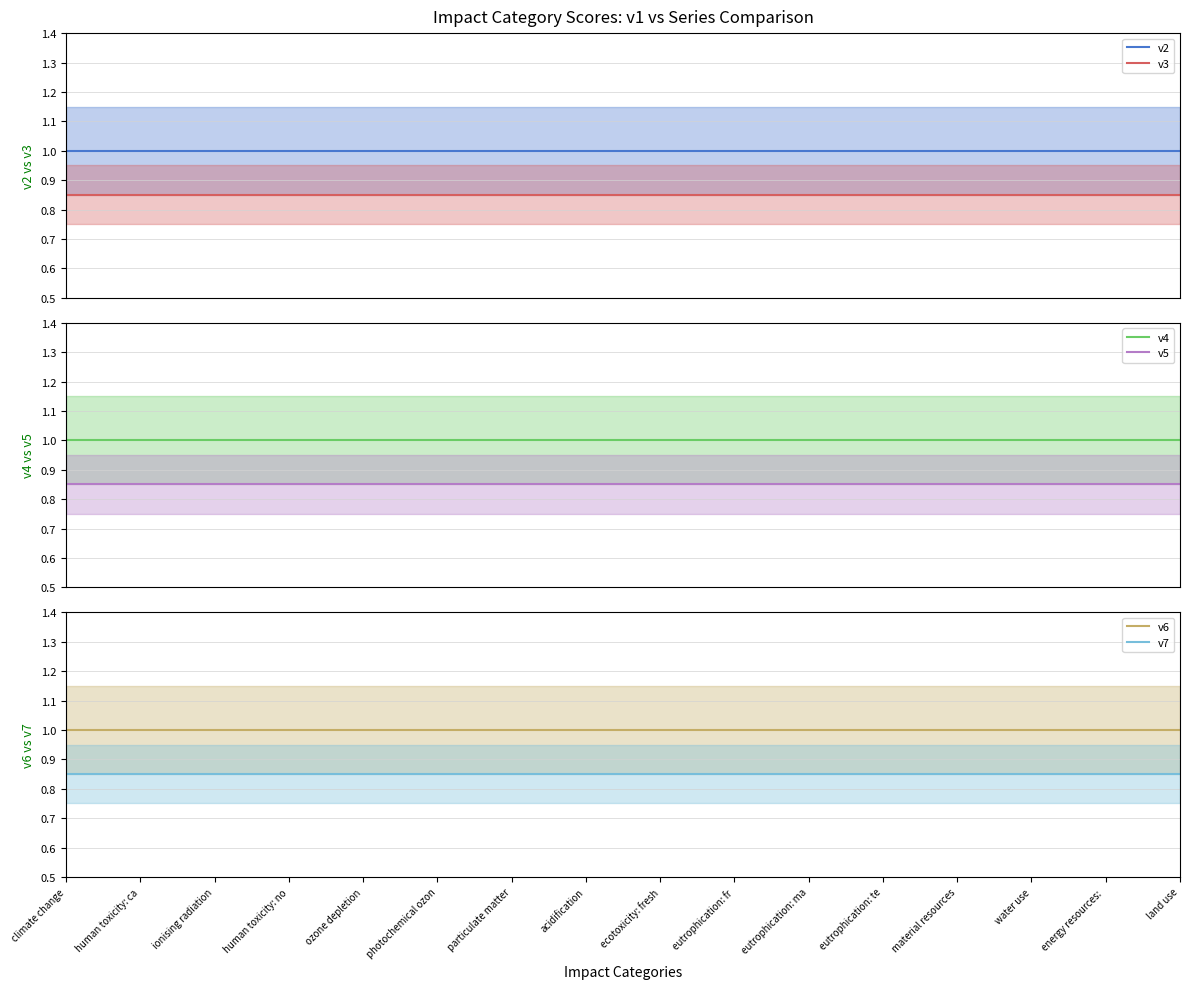

What is the value of the v6 point at the 4th from the left?

1.0